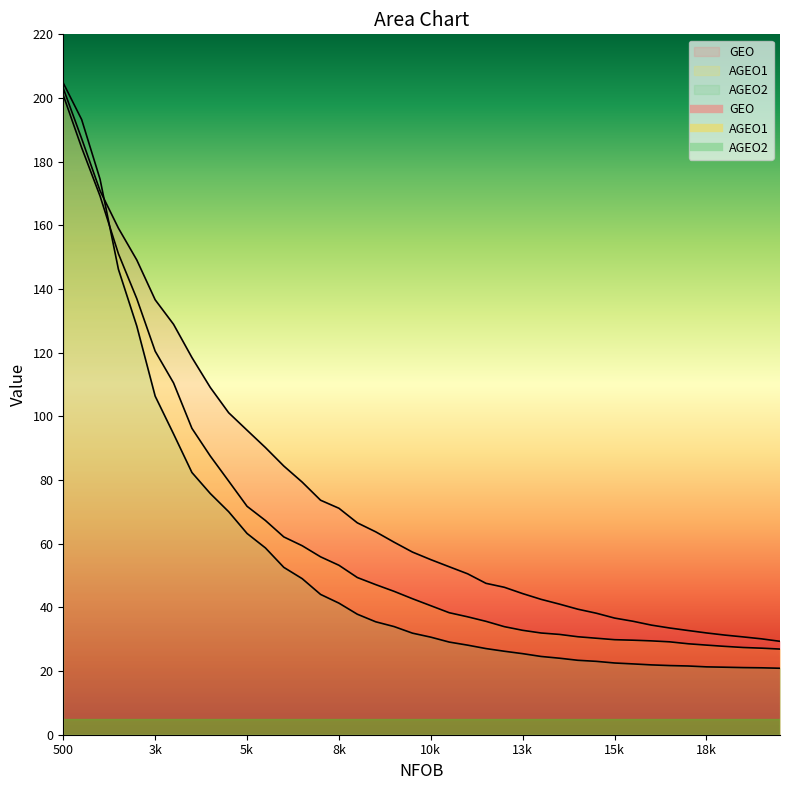

How many lines are shown in the chart?

3